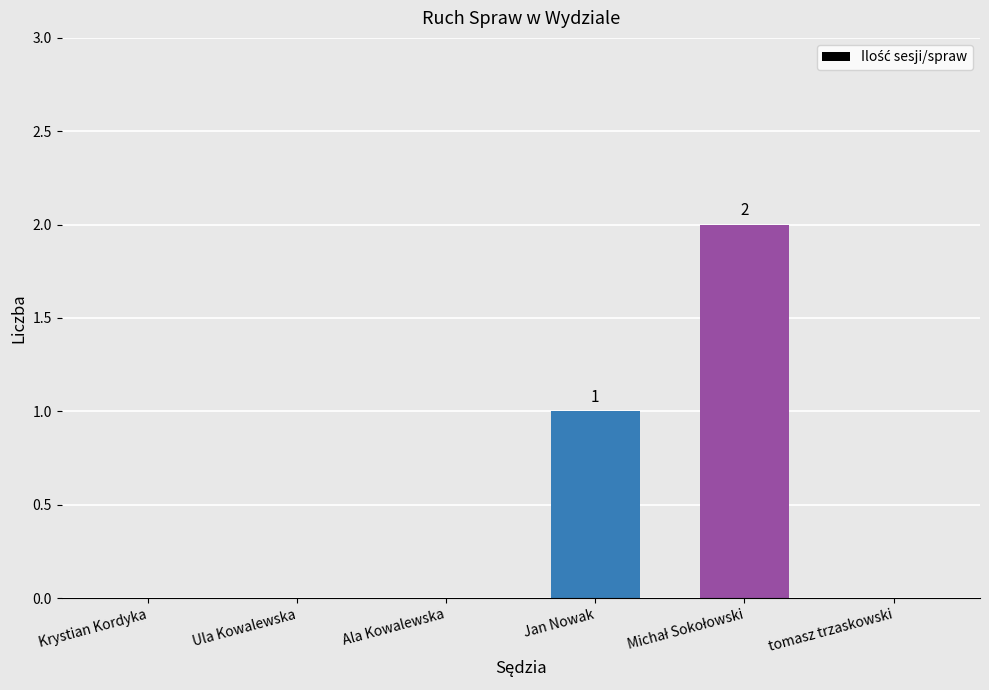

Which has a higher value, Ula Kowalewska or Jan Nowak?

Jan Nowak